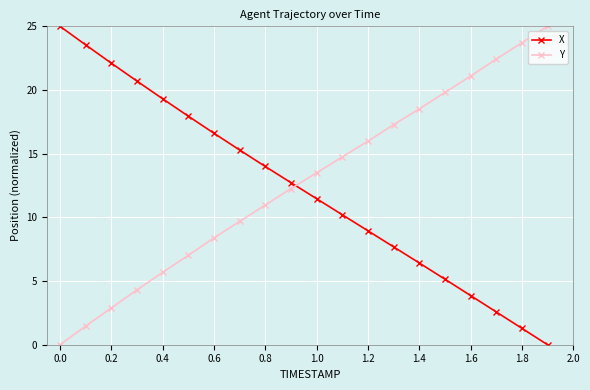

After their last crossing, which series has the higher values: X or Y?

Y